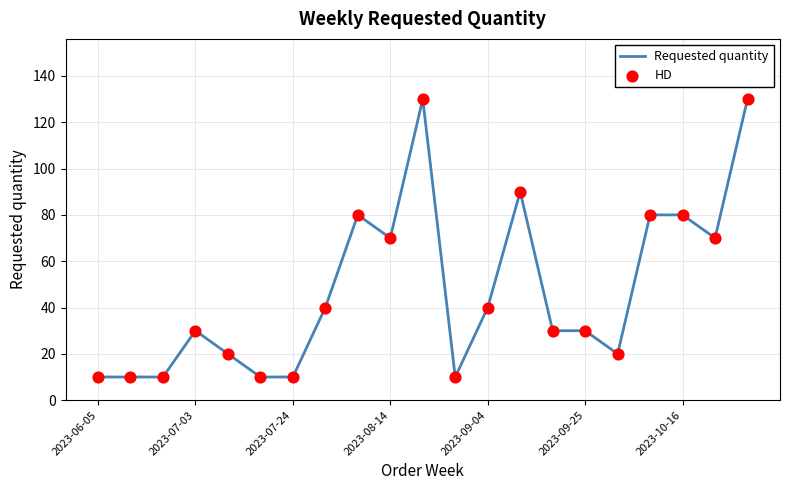

What is the maximum value shown in the chart?

130